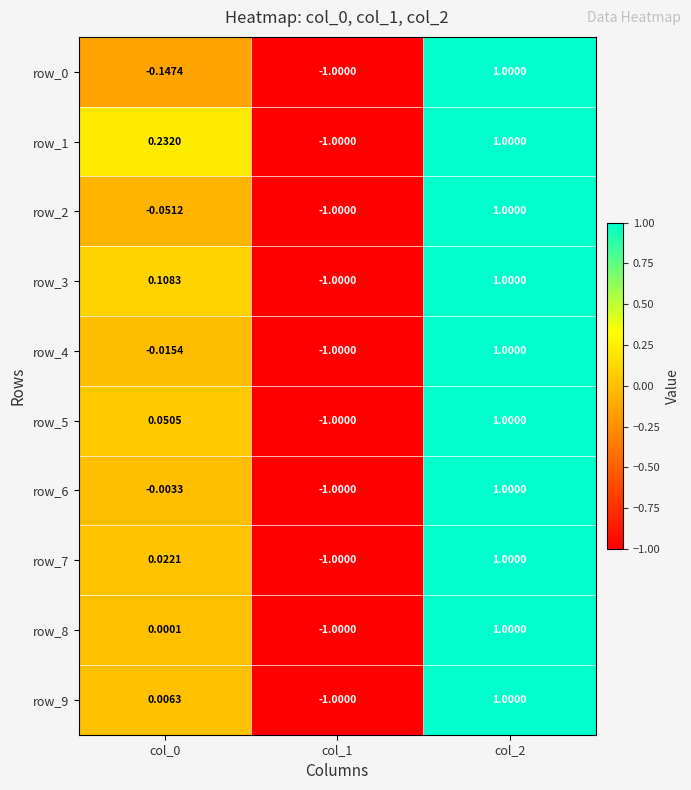

The value of row_1 at col_1 is -1.0. True or false?

True